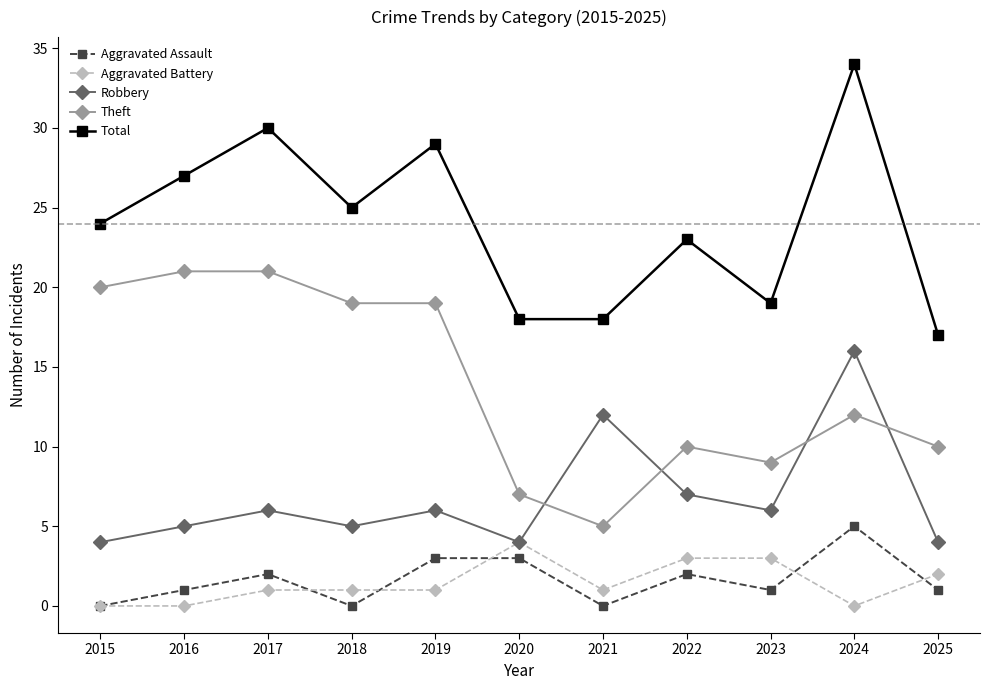

Which category has the highest value in the Total series?

2024